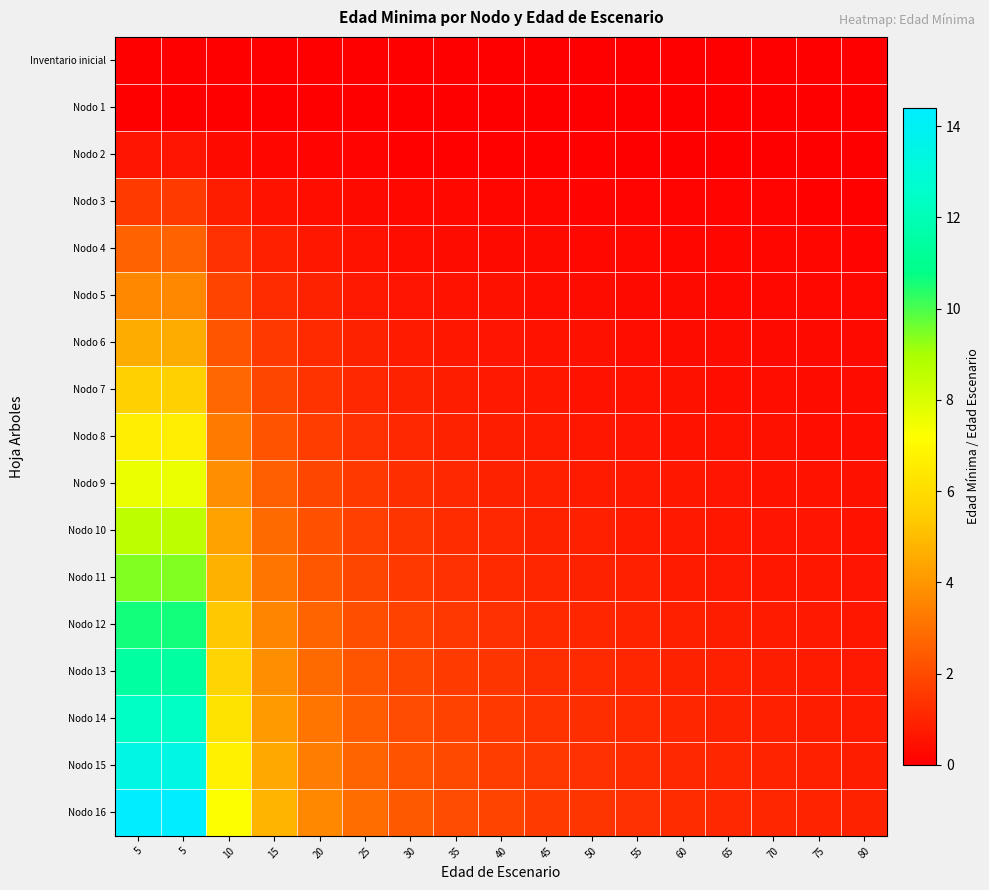

Which label corresponds to the smallest value in the chart?

5